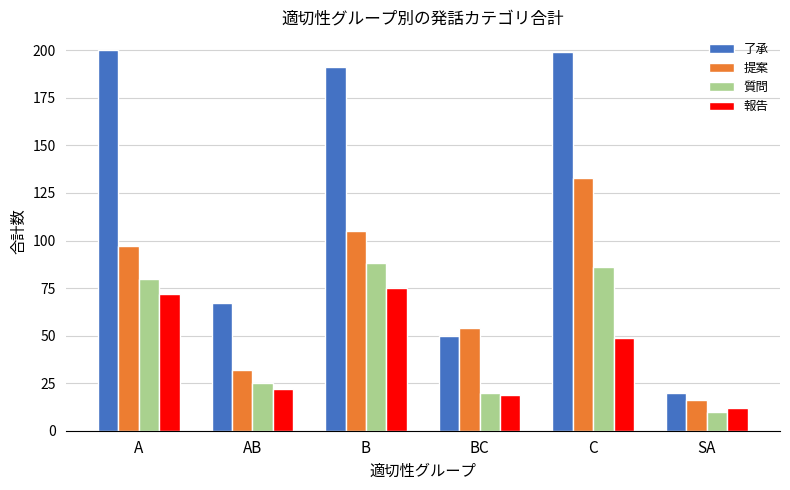

Reading left to right, transcribe all the data shown in this chart.

了承: 200	67	191	50	199	20
提案: 97	32	105	54	133	16
質問: 80	25	88	20	86	10
報告: 72	22	75	19	49	12